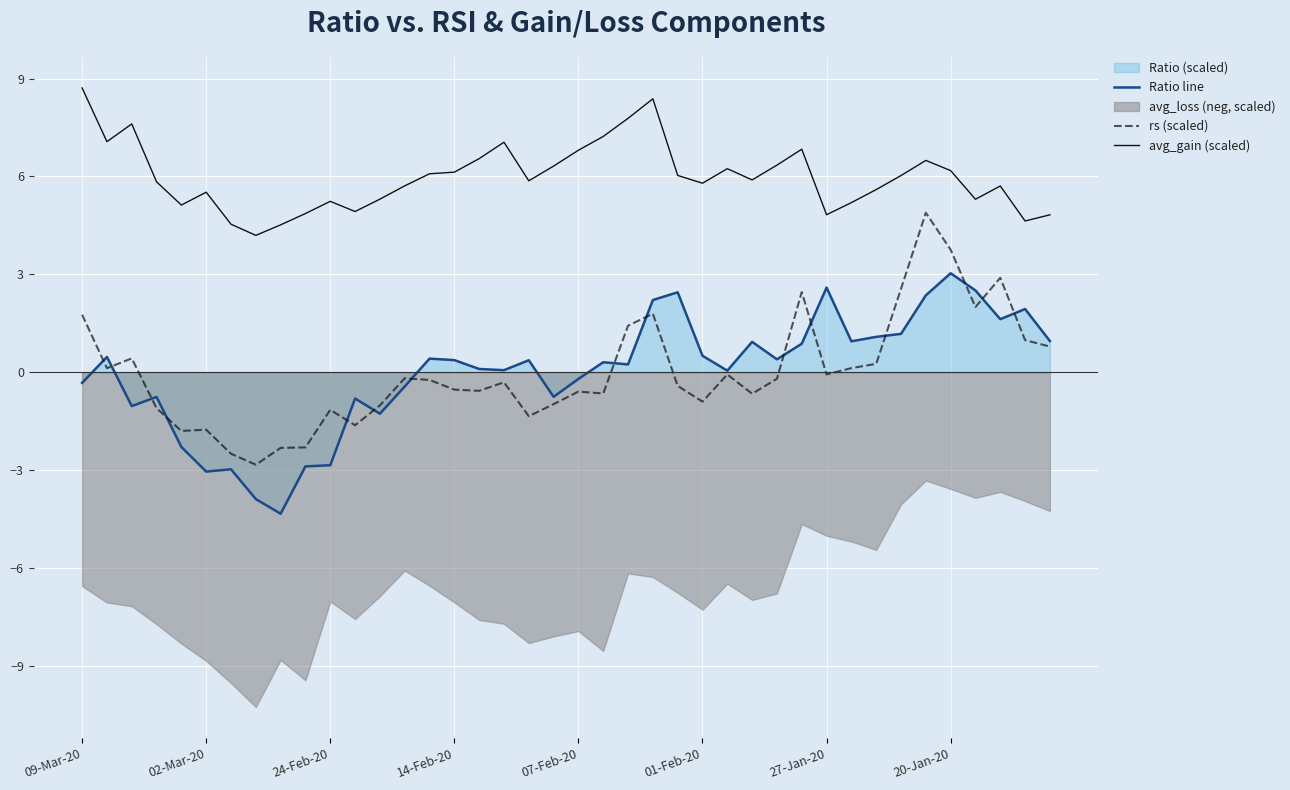

The value of avg_gain (scaled) at 09-Mar-20 is 8.7. True or false?

True